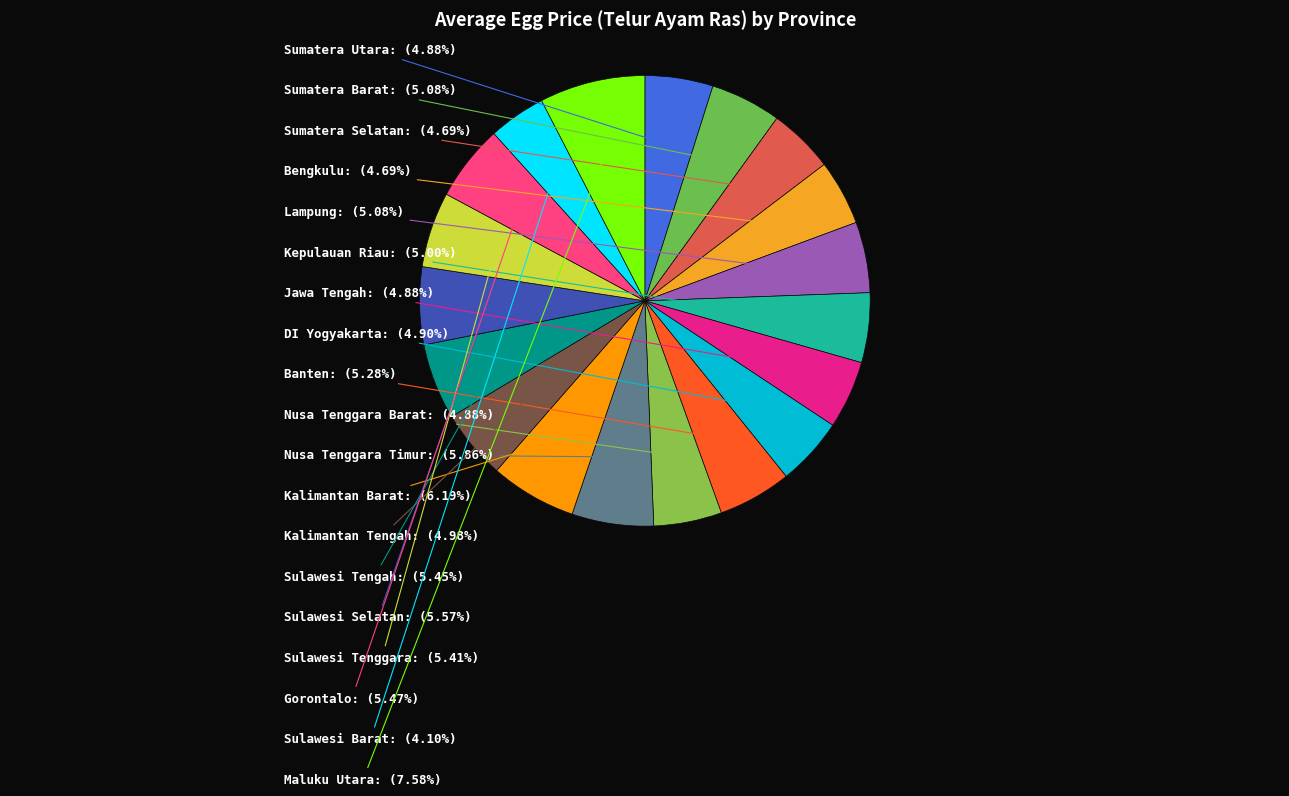

Which slice is the largest?

Maluku Utara